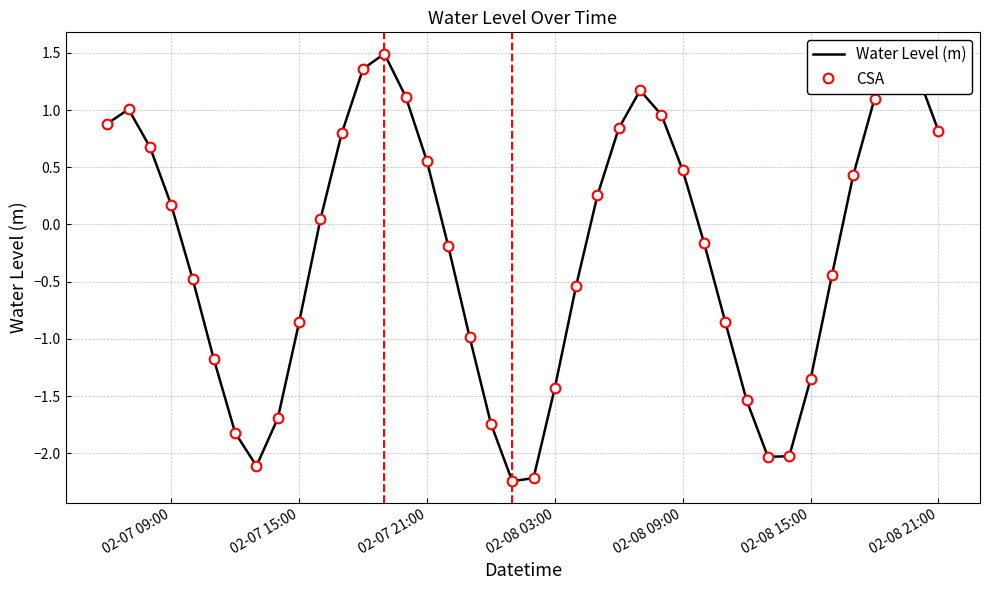

How many interior local peaks does the Water Level (m) series have?

4